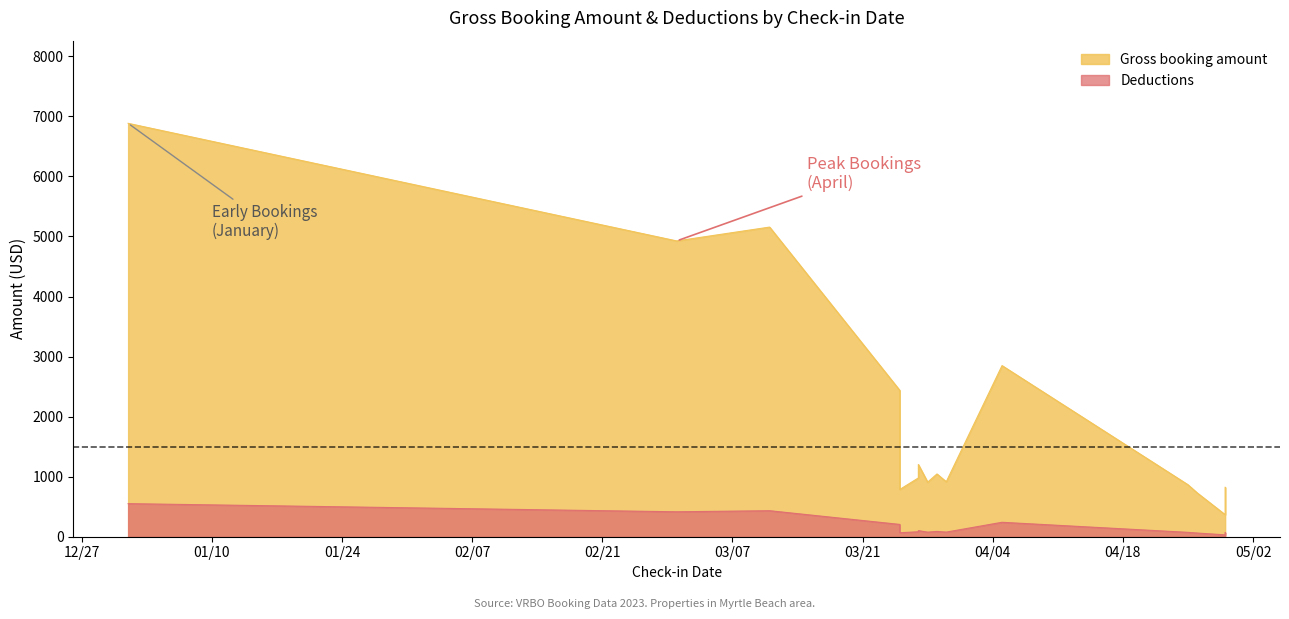

What is the maximum value shown in the chart?

6884.2